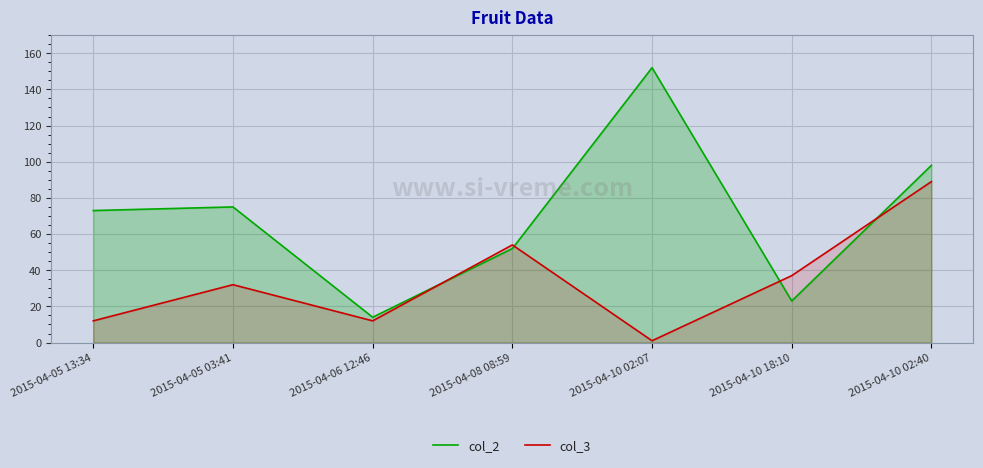

Which series has the largest total across all categories?

col_2